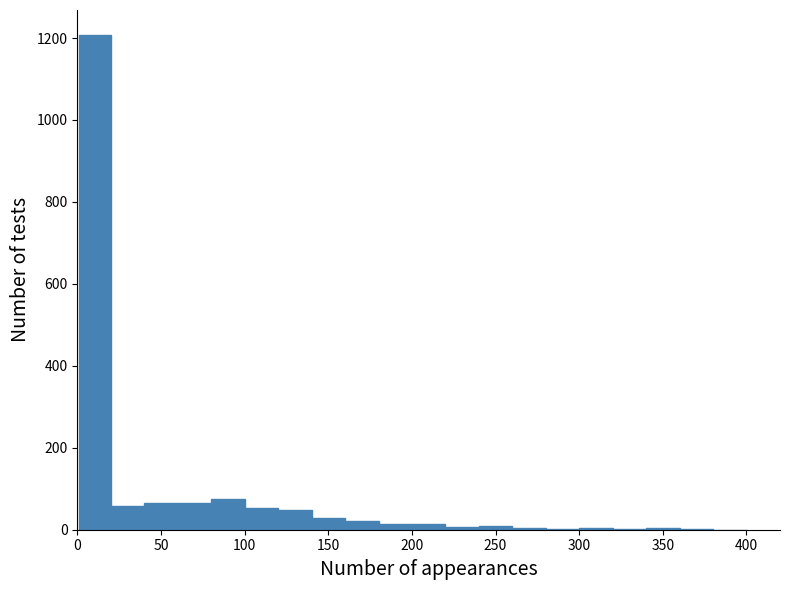

Read against the x-axis, roughly where is the centre of the tallest bar?

10